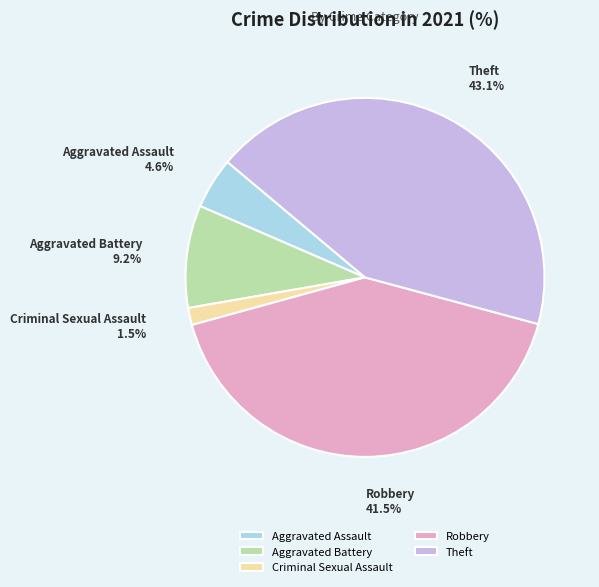

Which slice is the largest?

Theft